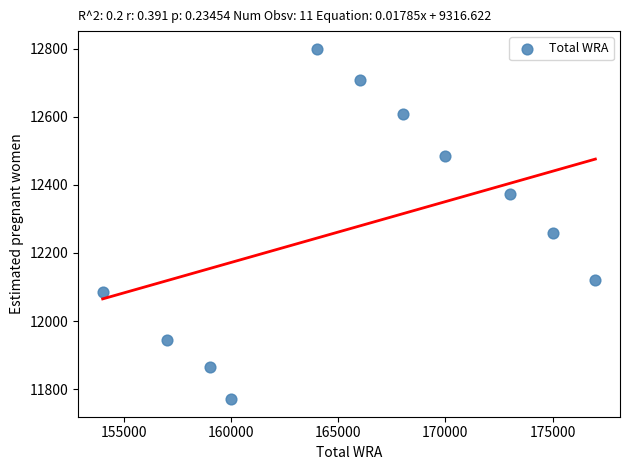

What is the average X value?

165727.3